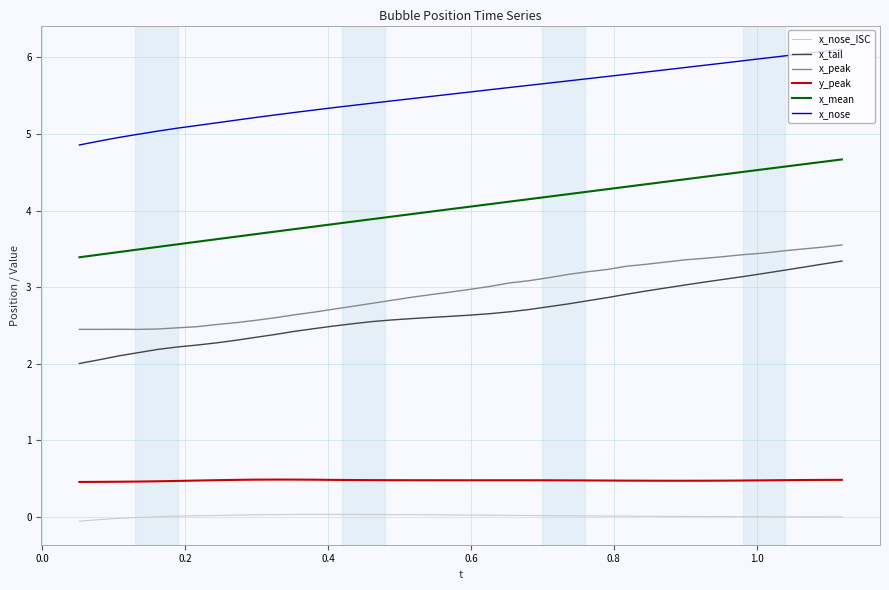

Is this an area chart (filled region under the line)?

No